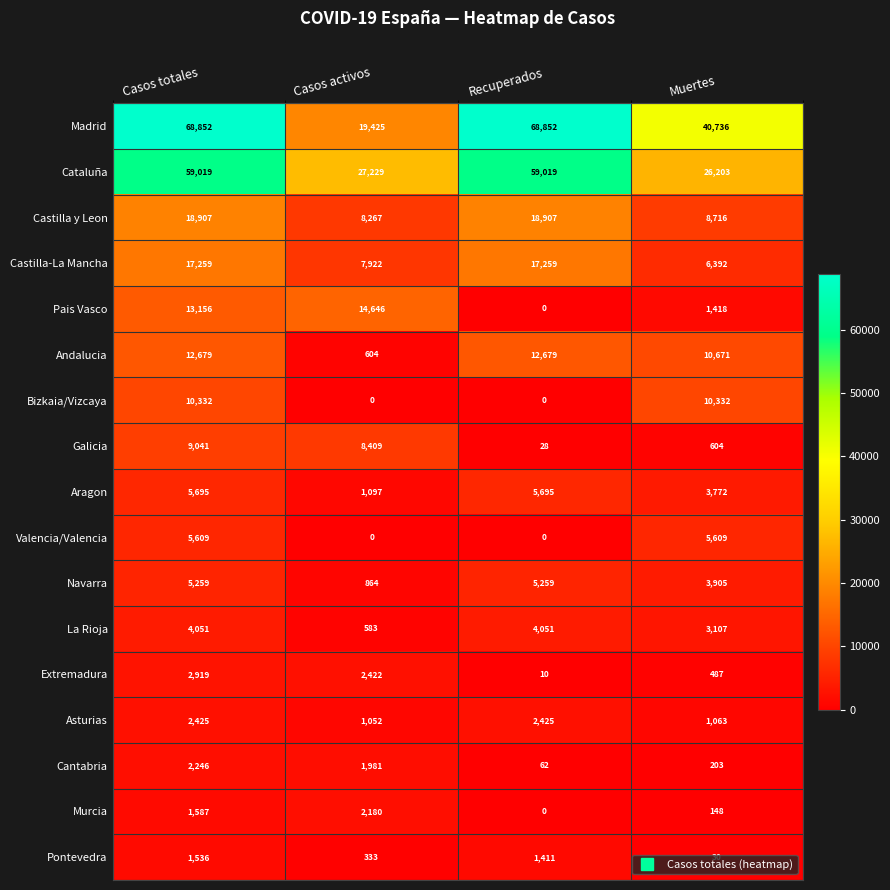

The value of Cataluña at Casos activos is 6241. True or false?

False